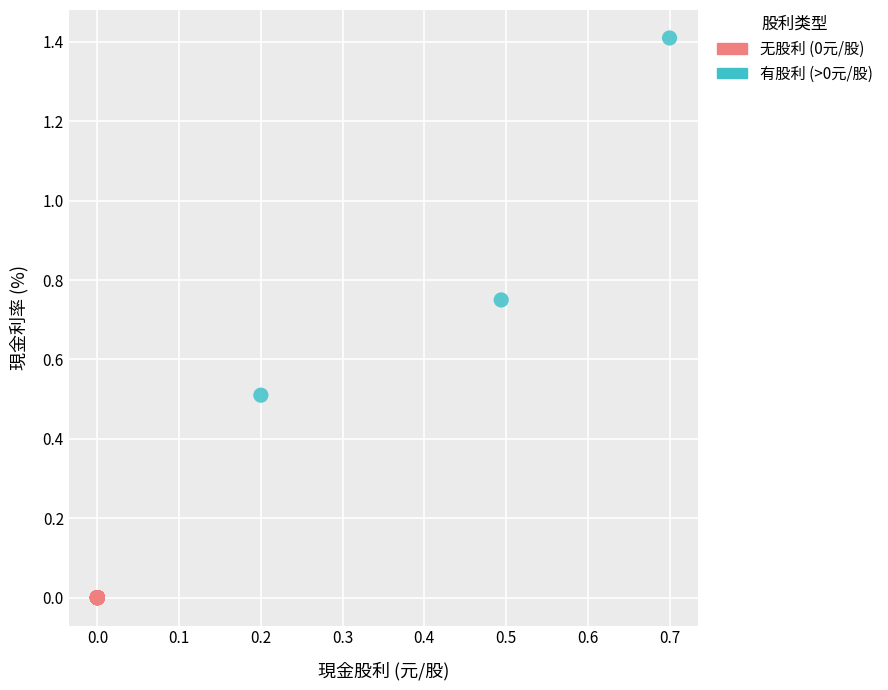

Which series contains the highest Y value?

有股利 (>0元/股)